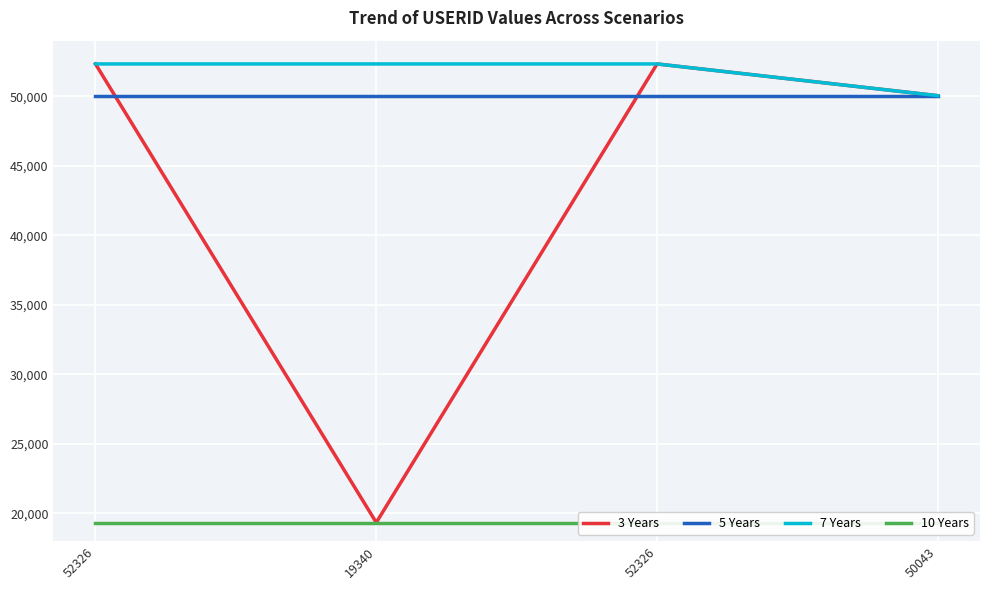

What is the lowest value of the 7 Years series?

50043